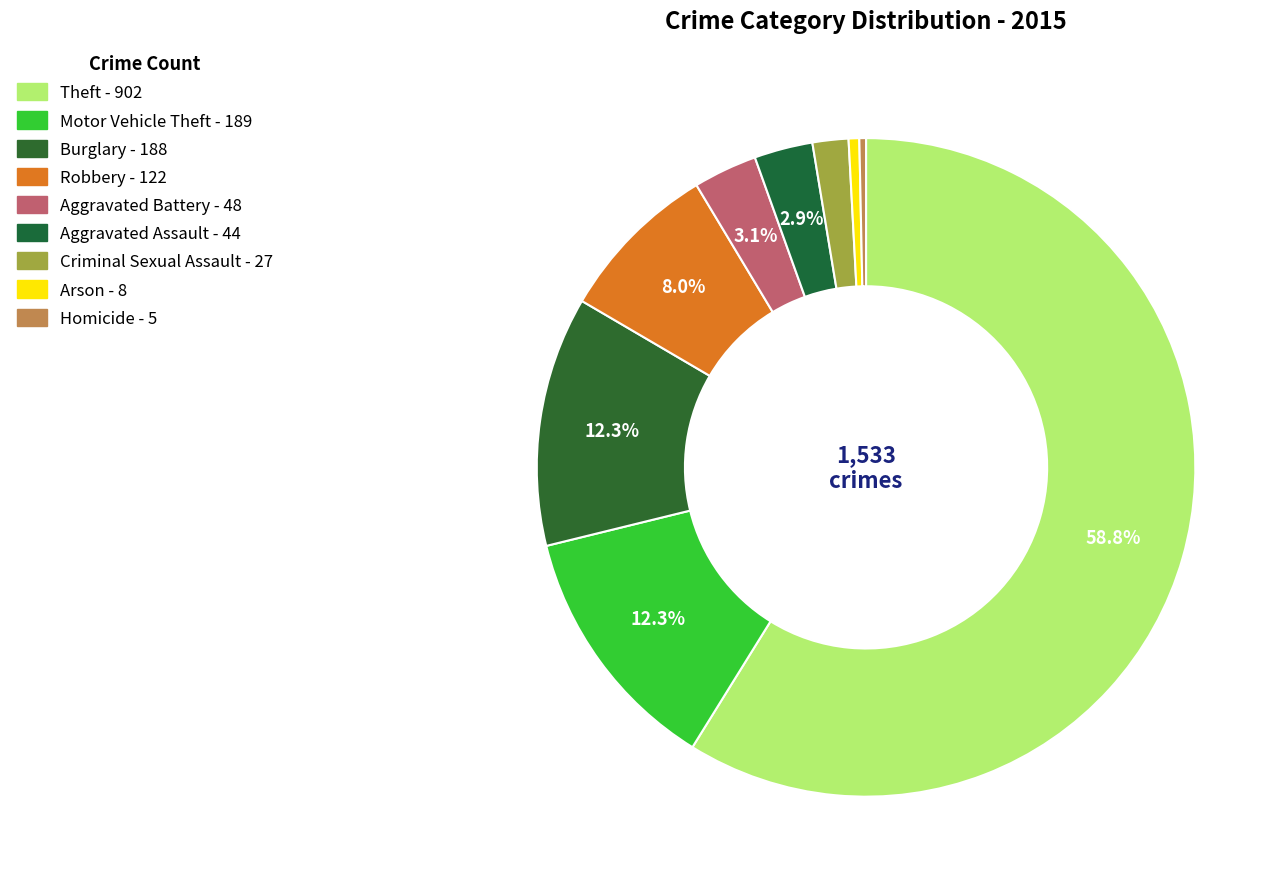

Does Theft represent more than half of the total?

Yes